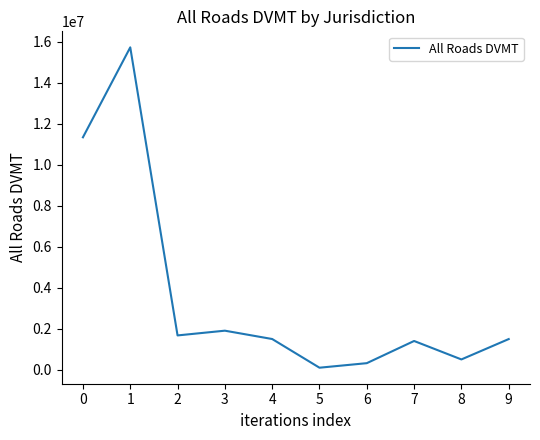

What is the minimum value shown in the chart?

105370.2